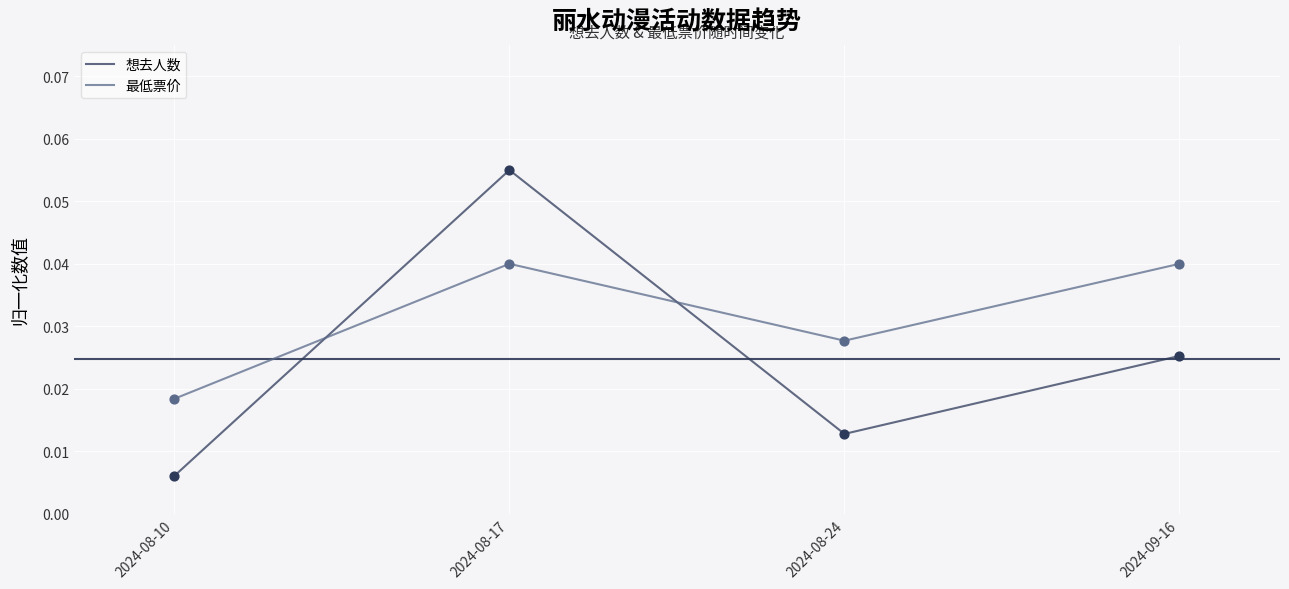

What are all the series names shown in the legend?

想去人数, 最低票价